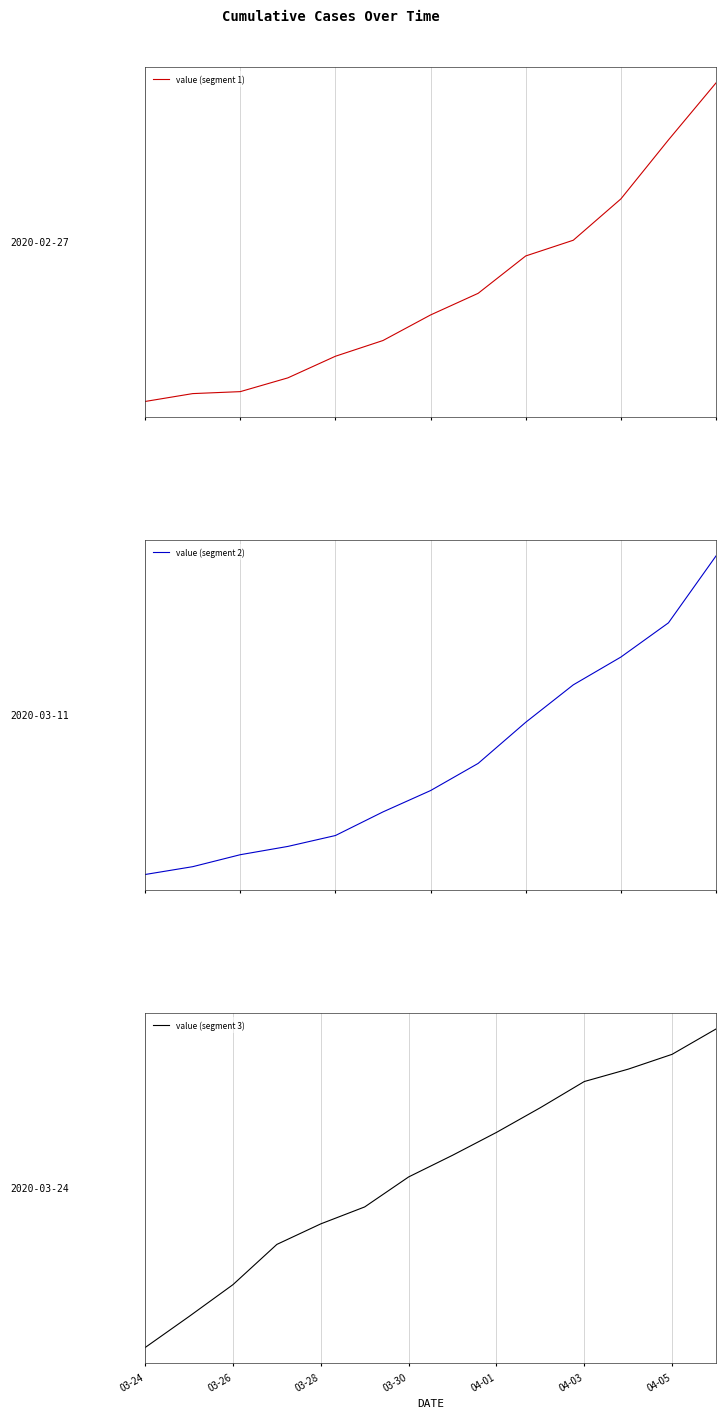

What is the change in value from 2020-03-01 to 2020-04-04?

+6392